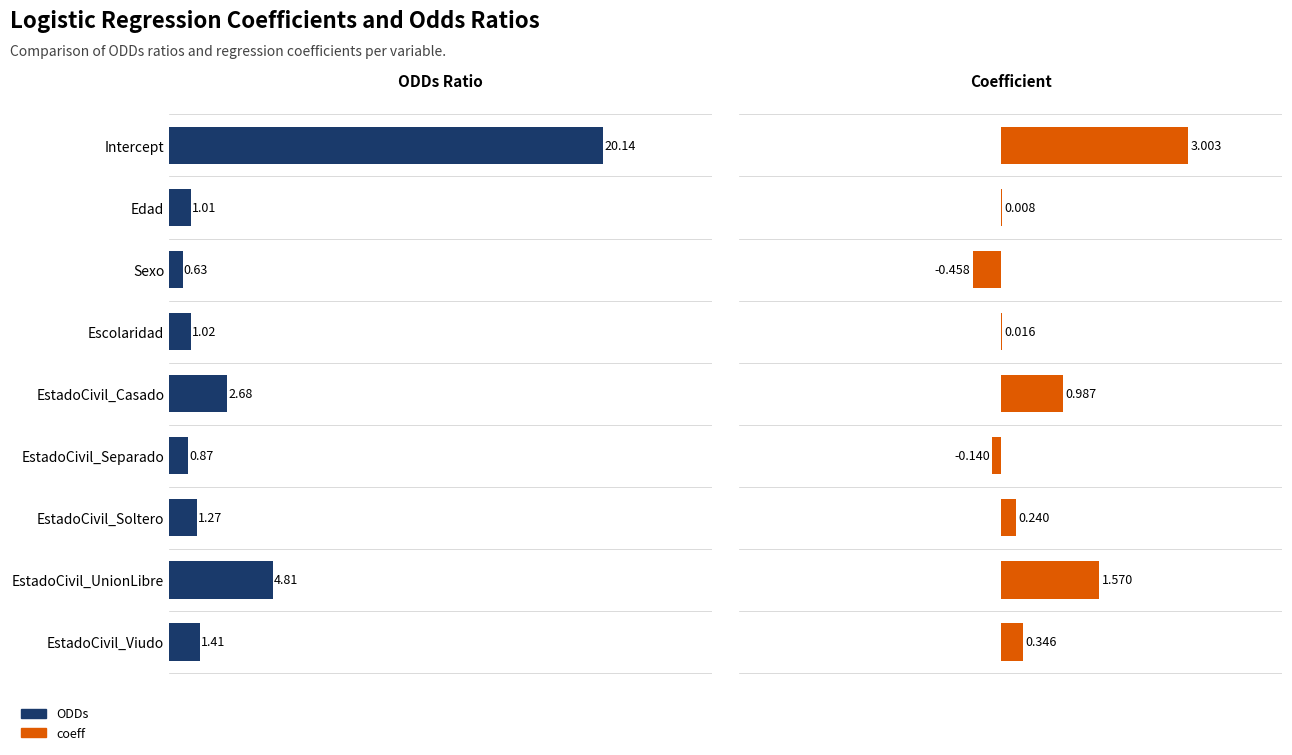

What is the difference between the highest and lowest values at 15?

1.0